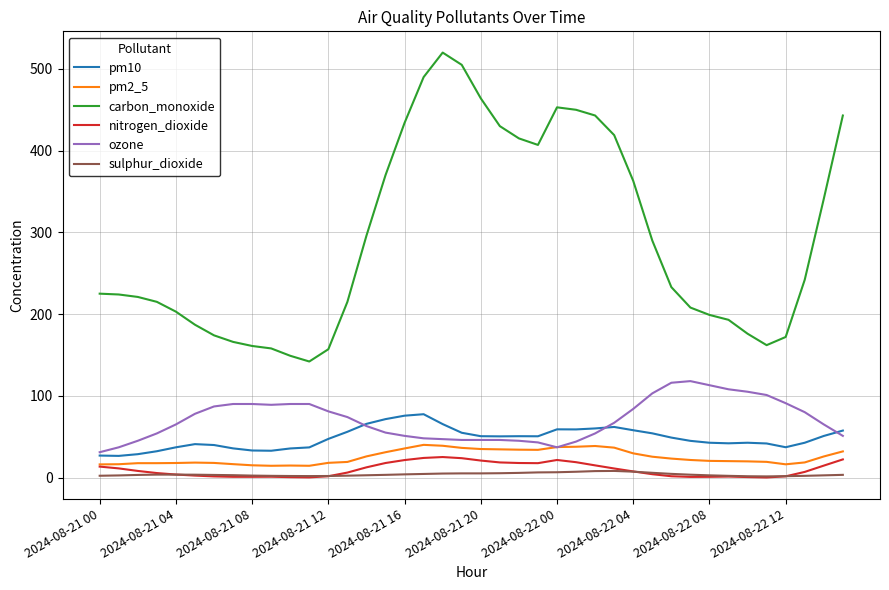

Is this an area chart (filled region under the line)?

No